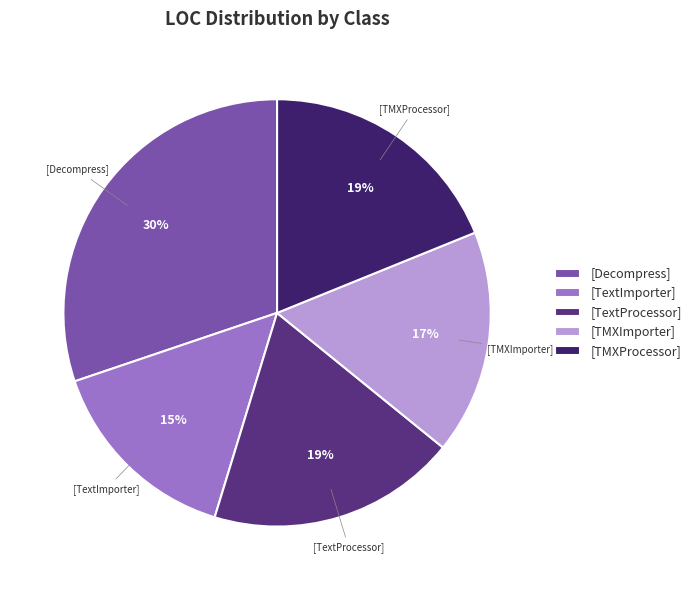

Is there any slice that represents more than half of the pie?

No